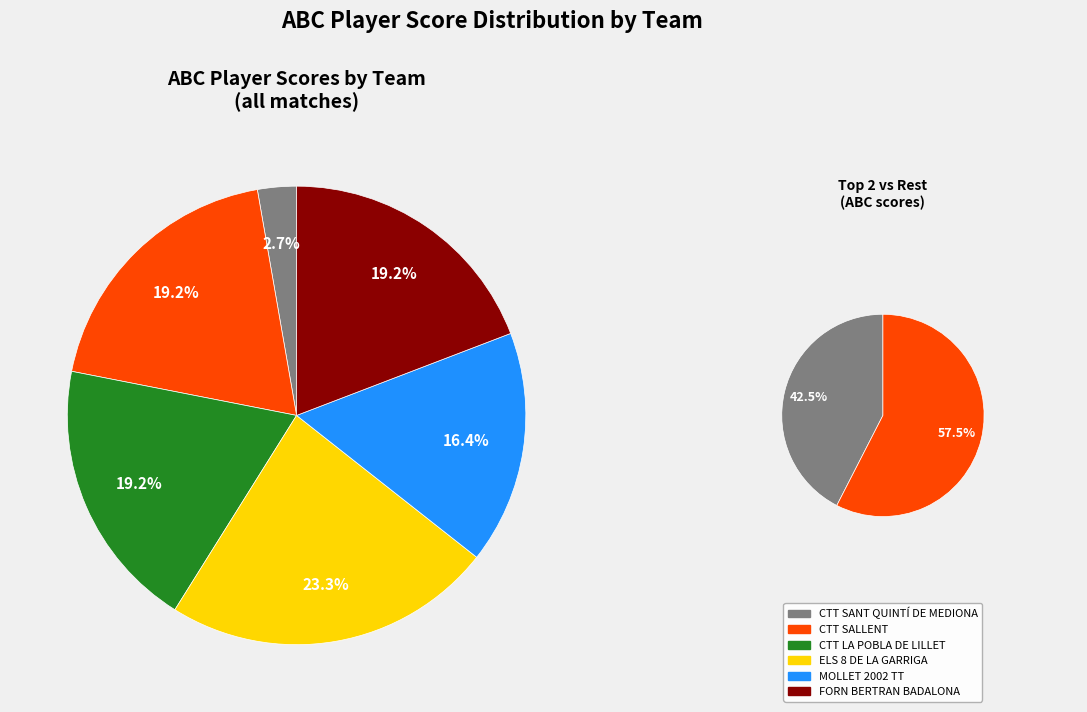

Does ELS 8 DE LA GARRIGA account for over 50% of the chart?

No